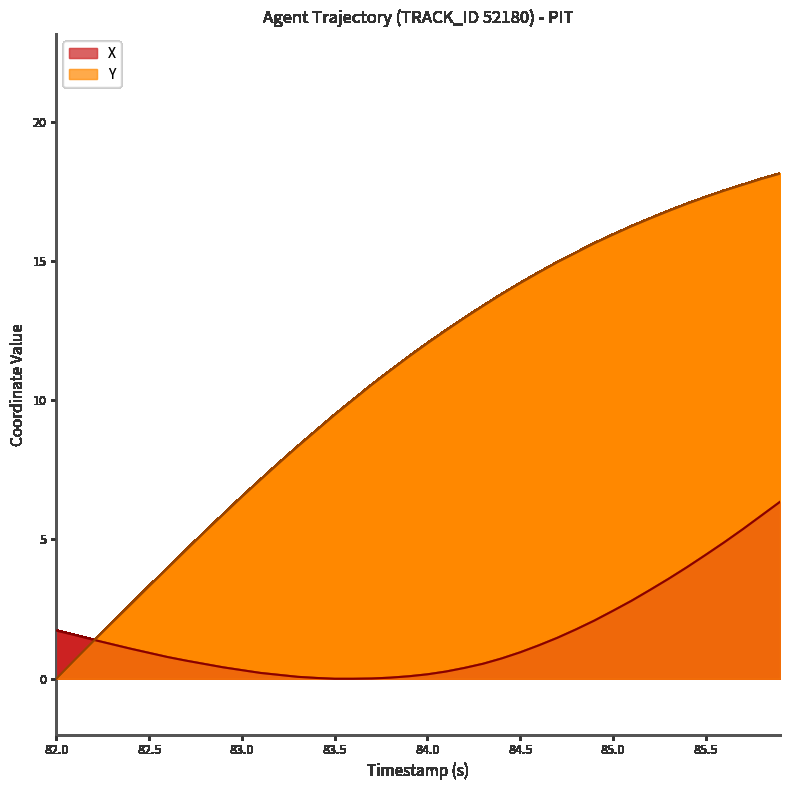

Does the chart display data point markers on the line(s)?

No